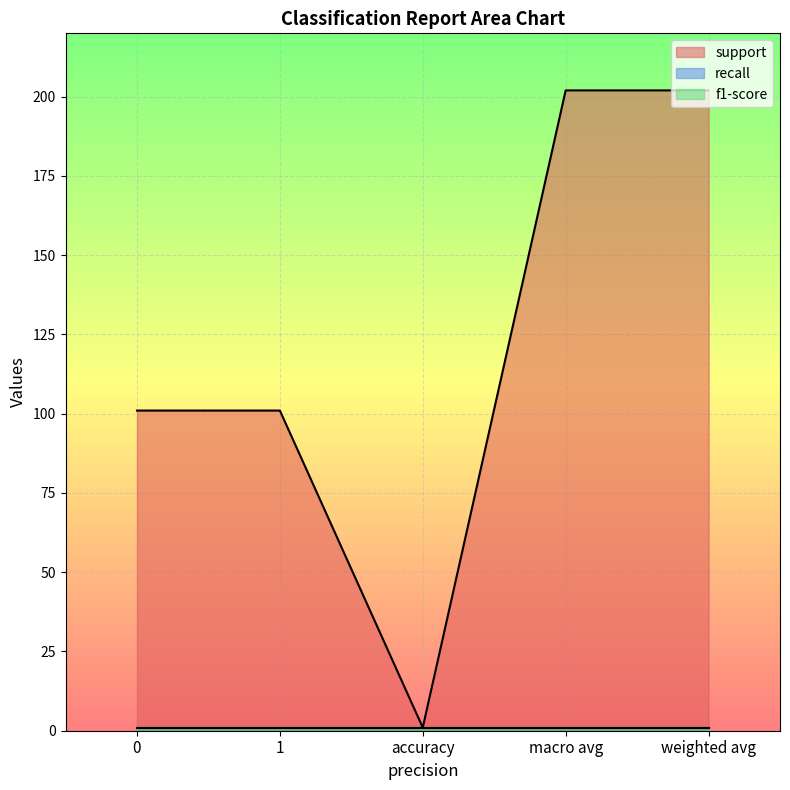

How many data points in support are above 101?

2